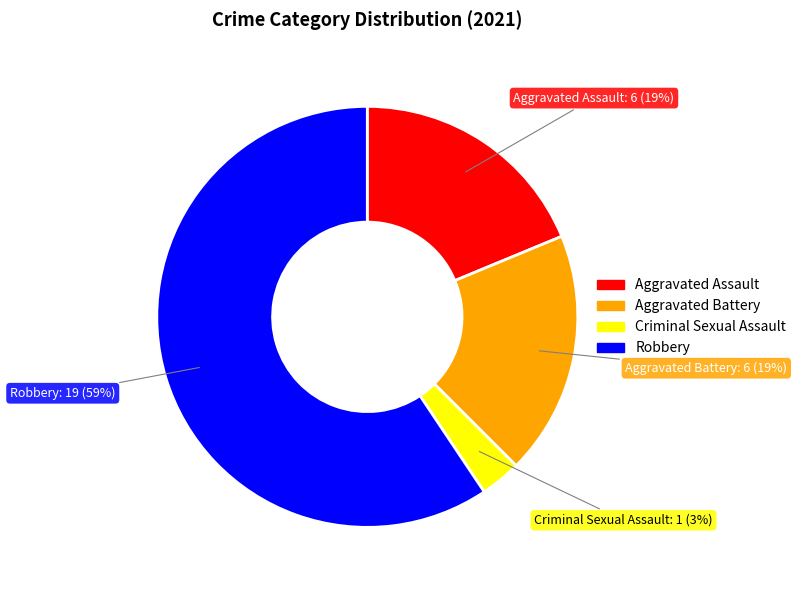

Is there a majority slice in this chart?

Yes